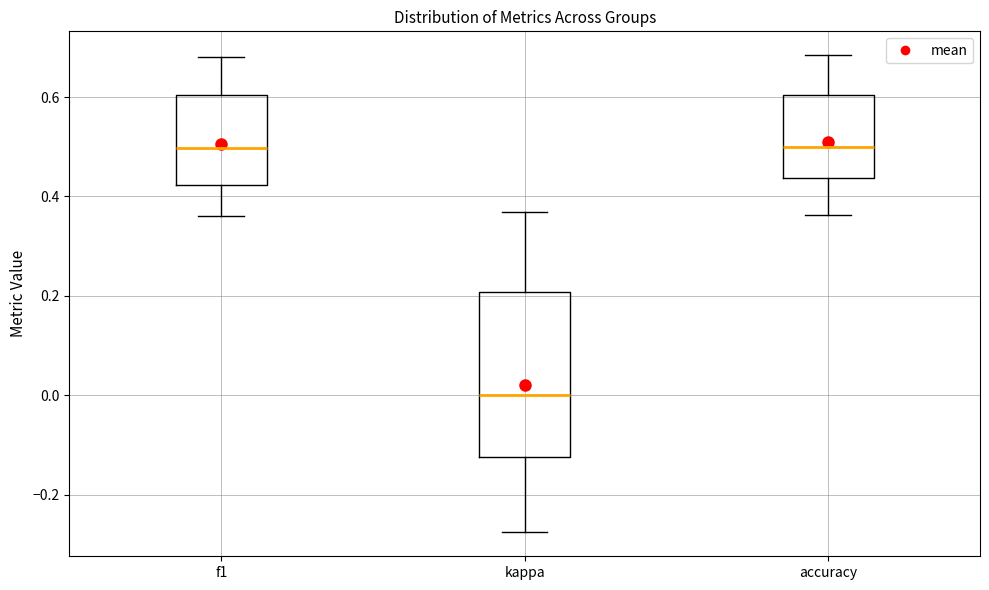

Where does the upper whisker of the box for kappa end on the y-axis? The values are not printed on the chart, so give them approximately, as read against the axis.

0.36